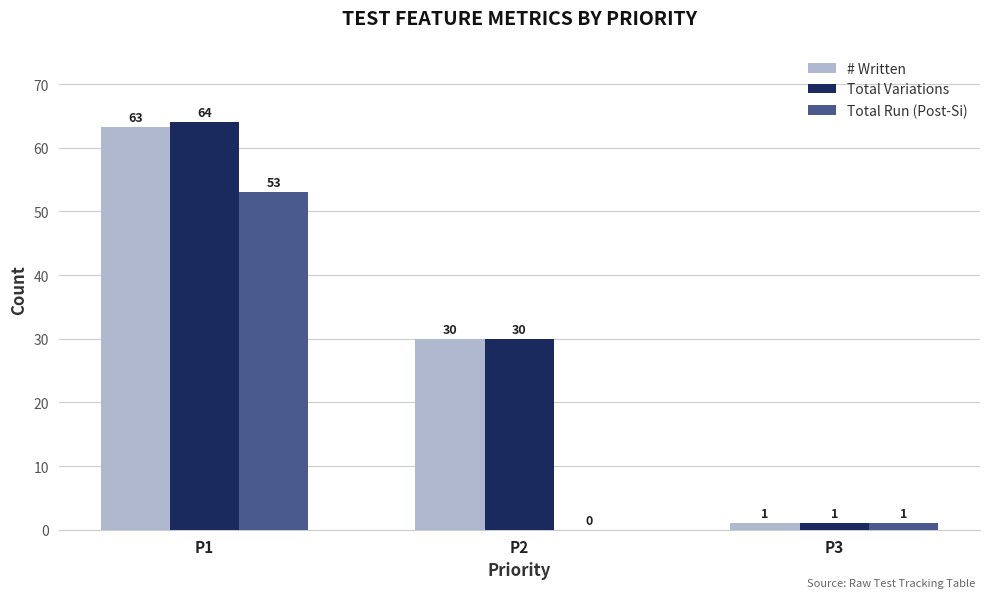

Is the value of # Written at P1 greater than the value of Total Variations at P1?

No